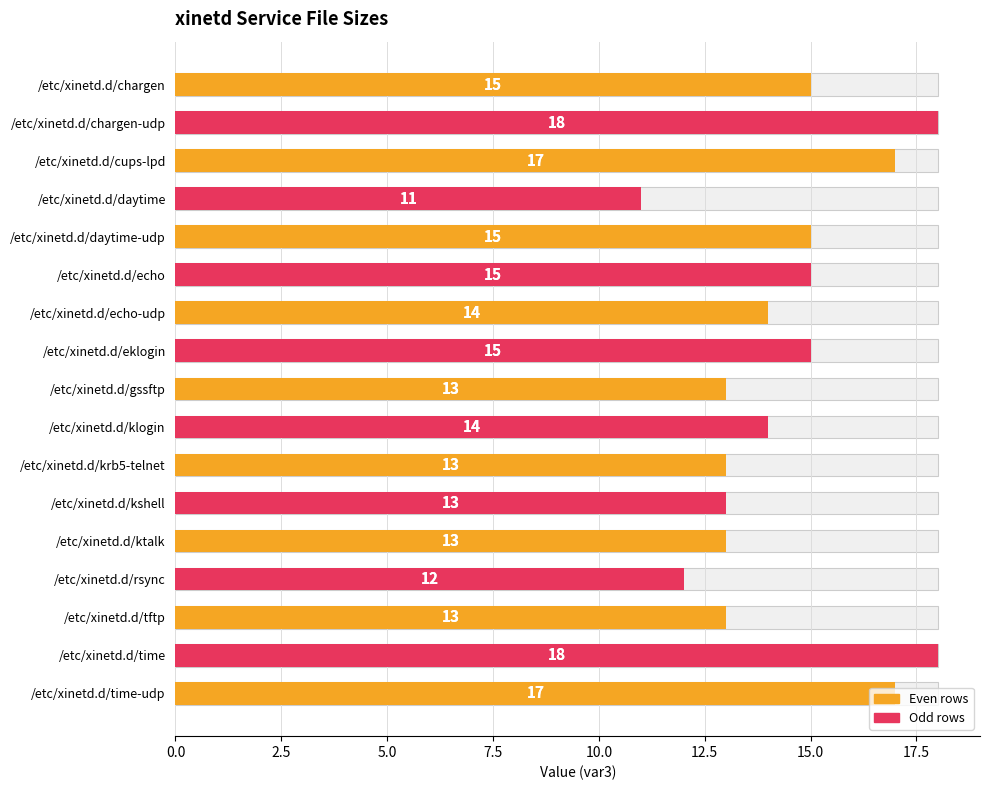

Reading right to left, extract all data points from this chart.

17	18	13	12	13	13	13	14	13	15	14	15	15	11	17	18	15